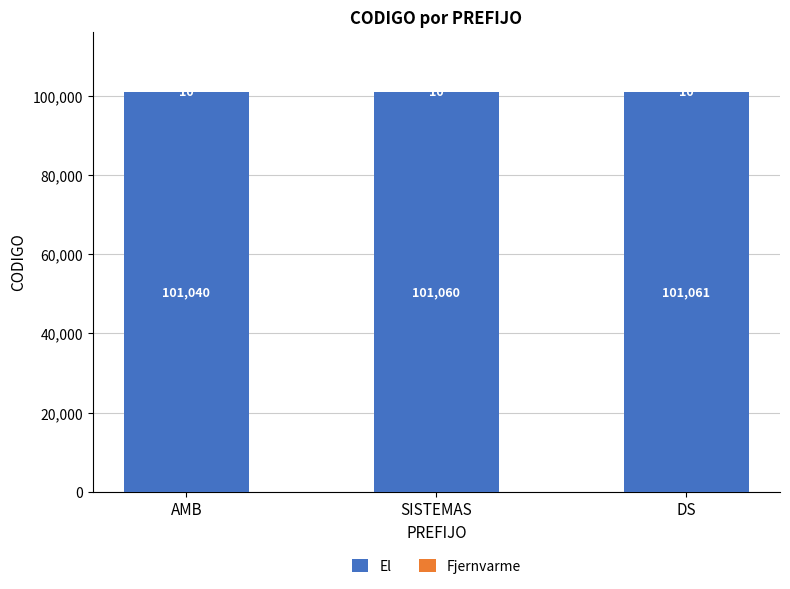

Does the chart contain stacked bars?

Yes